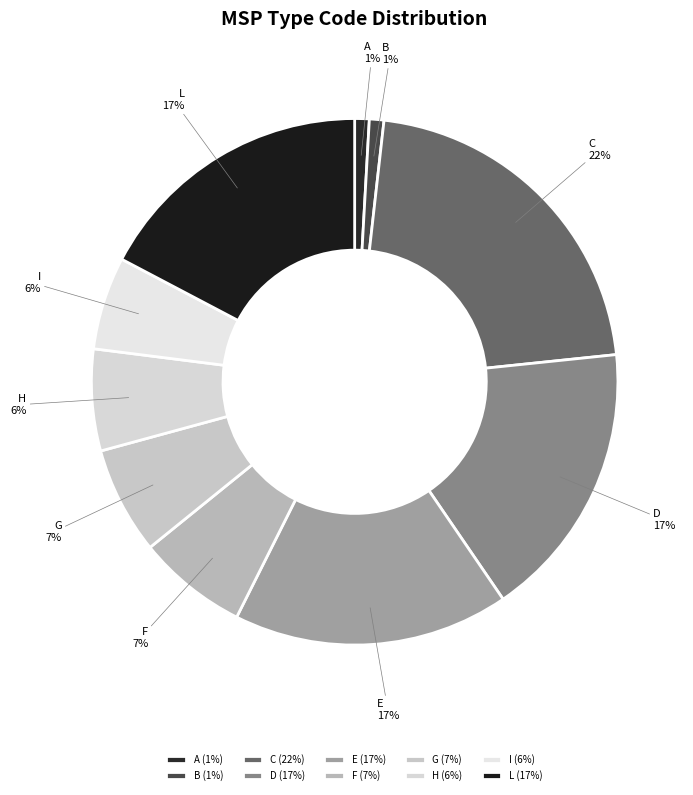

To the nearest percent, what is the difference between the largest and smallest slice percentages?

21%